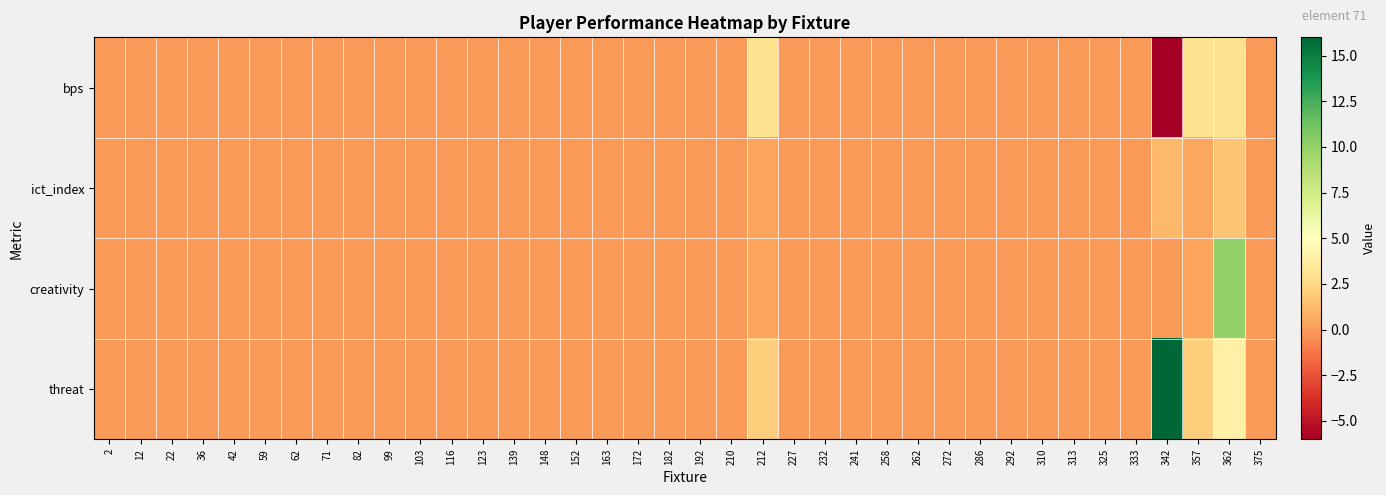

At how many categories does at least one series exceed 13?

1